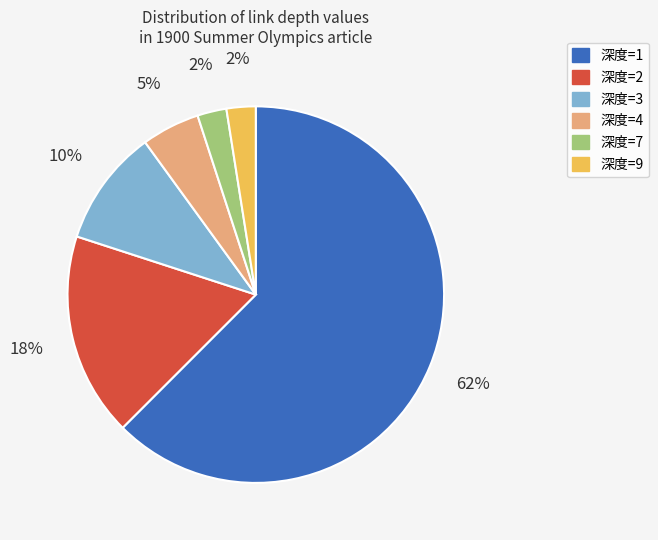

To the nearest percent, what is the average slice percentage?

17%